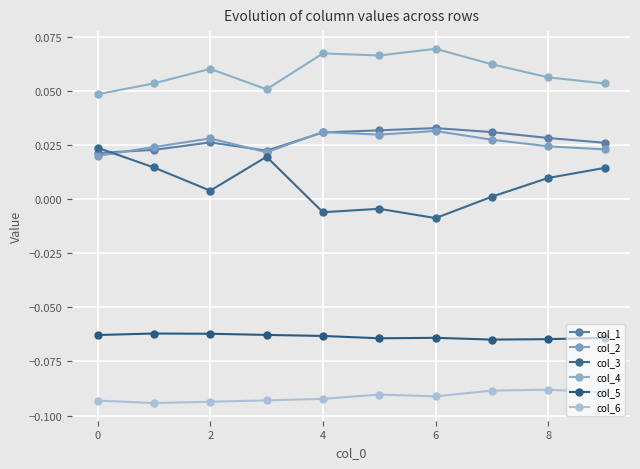

Is this an area chart (filled region under the line)?

No